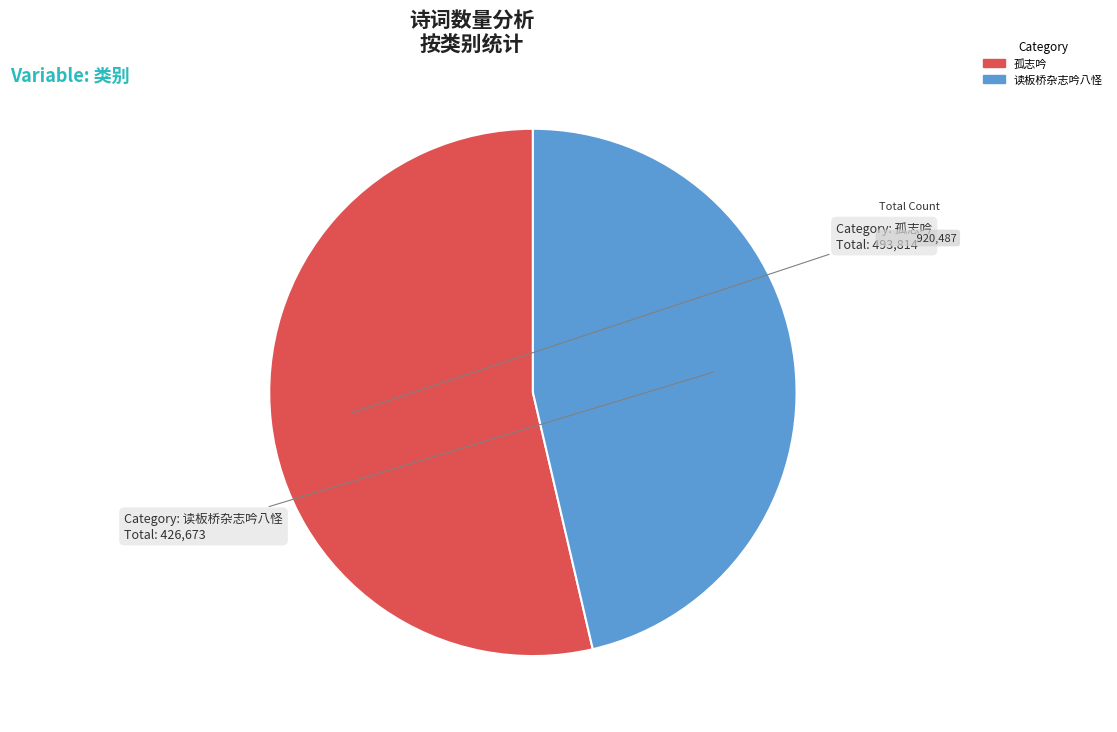

Is it true that 孤志吟 is 54% of the pie?

True